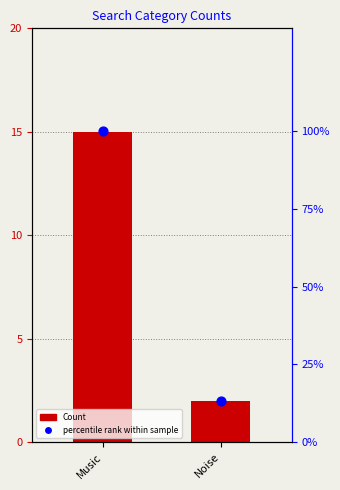

What are all the series names shown in the legend?

Count, percentile rank within sample